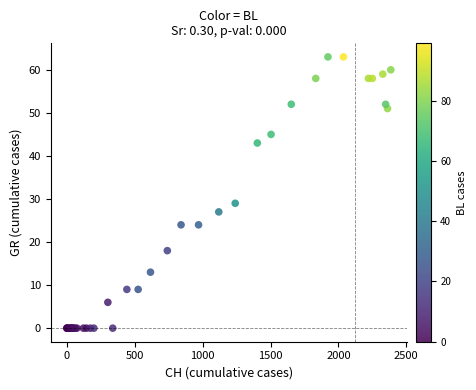

What Y value in the scatter plot is closest to 31?

29